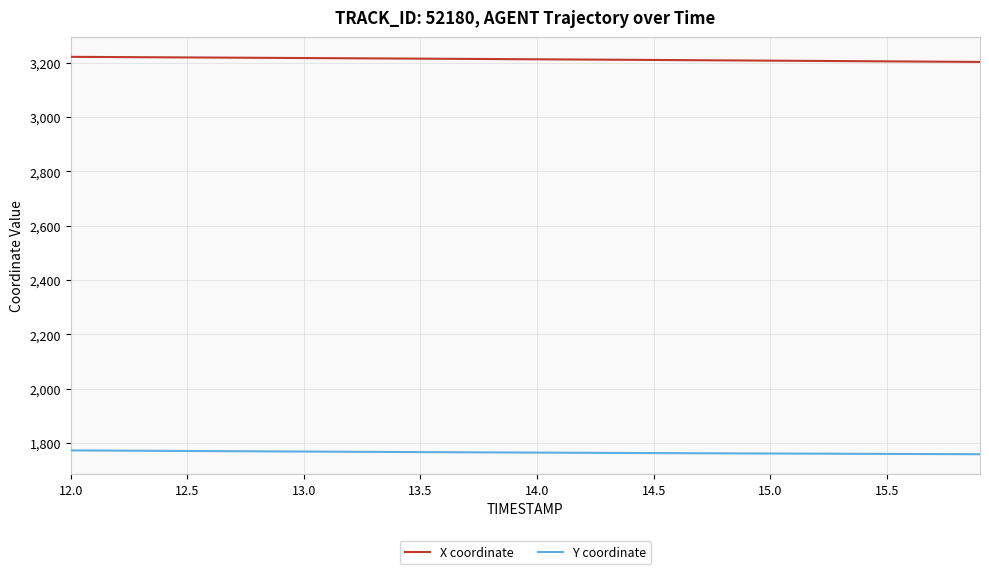

Rank the series by their average value, from highest to lowest.

X coordinate, Y coordinate